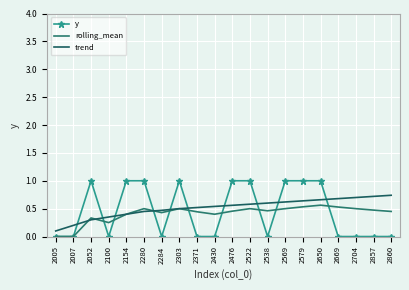

Reading right to left, transcribe all the data shown in this chart.

y: 2860=0.0	2857=0.0	2704=0.0	2669=0.0	2650=1.0	2579=1.0	2569=1.0	2538=0.0	2522=1.0	2476=1.0	2430=0.0	2371=0.0	2303=1.0	2284=0.0	2280=1.0	2154=1.0	2100=0.0	2052=1.0	2007=0.0	2005=0.0
rolling_mean: 2860=0.5	2857=0.5	2704=0.5	2669=0.5	2650=0.6	2579=0.5	2569=0.5	2538=0.5	2522=0.5	2476=0.5	2430=0.4	2371=0.4	2303=0.5	2284=0.4	2280=0.5	2154=0.4	2100=0.2	2052=0.3	2007=0.0	2005=0.0
trend: 2860=0.7	2857=0.7	2704=0.7	2669=0.7	2650=0.7	2579=0.6	2569=0.6	2538=0.6	2522=0.6	2476=0.6	2430=0.5	2371=0.5	2303=0.5	2284=0.5	2280=0.5	2154=0.4	2100=0.3	2052=0.3	2007=0.2	2005=0.1